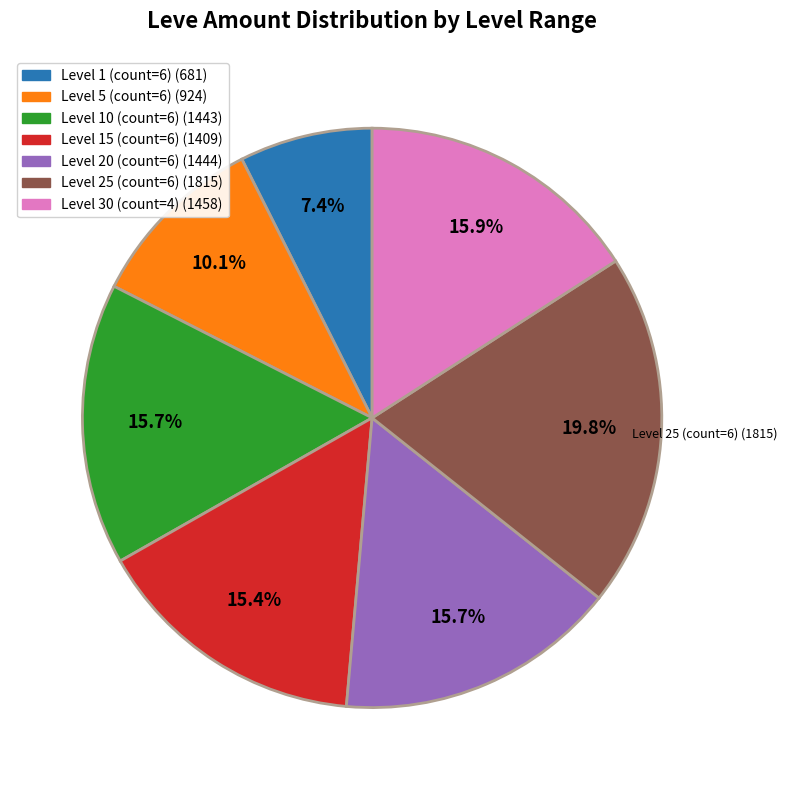

To the nearest percent, what is the average slice percentage?

14%